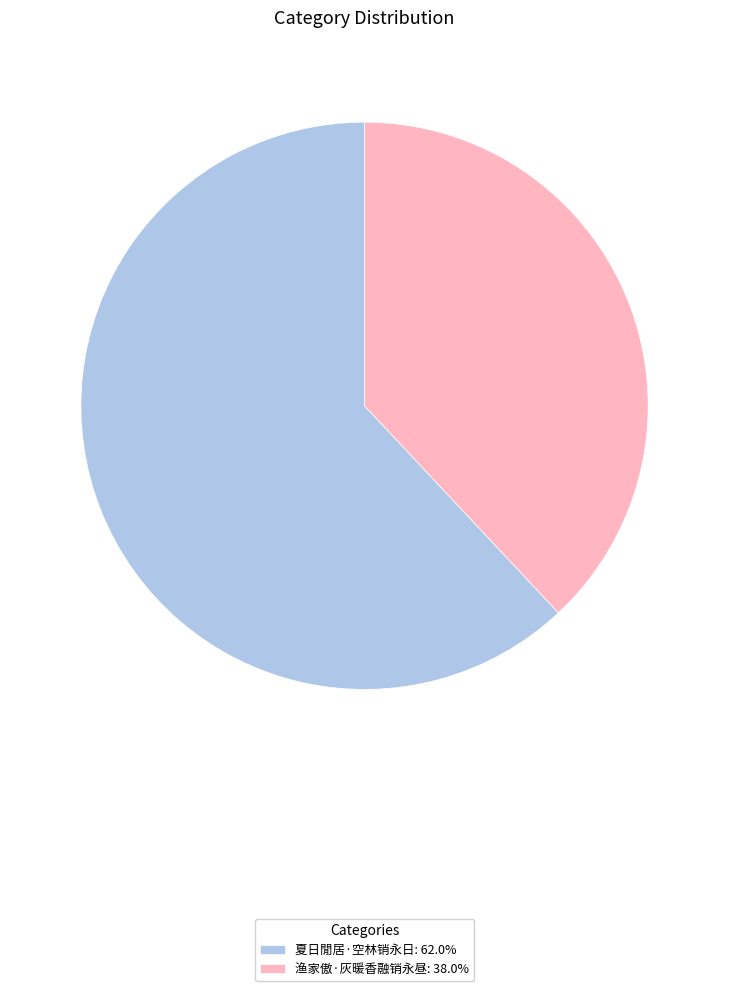

What is the ratio of the value at 渔家傲·灰暖香融销永昼: 38.0% to the value at 夏日閒居·空林销永日: 62.0%?

0.6